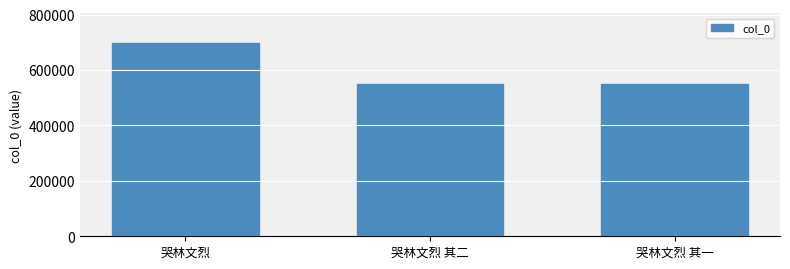

What is the approximate value at 哭林文烈?

699011